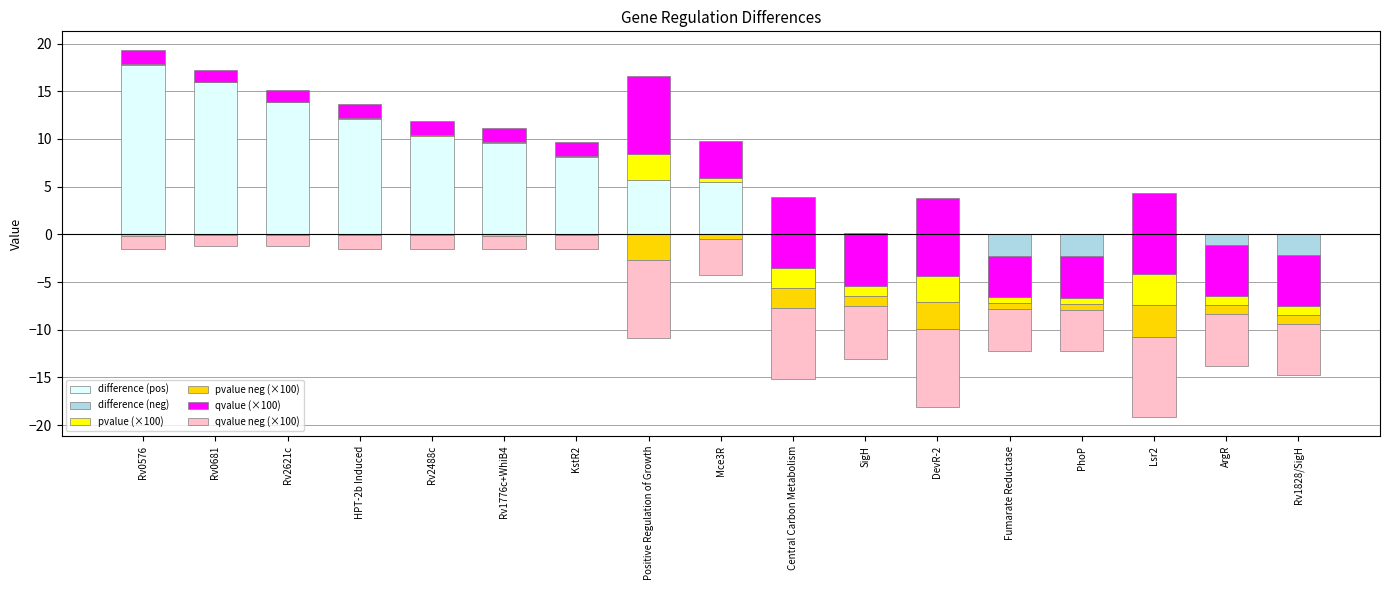

What is the label of the 10th bar from the left?

Central Carbon Metabolism